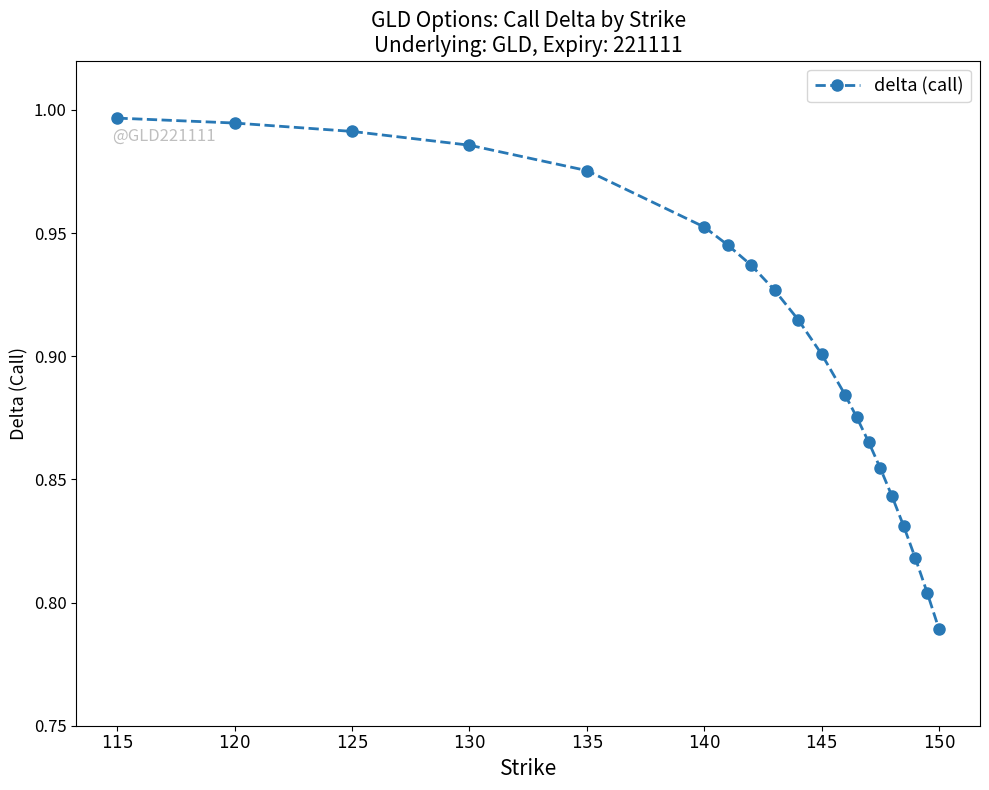

What is the sum of all values?

18.1